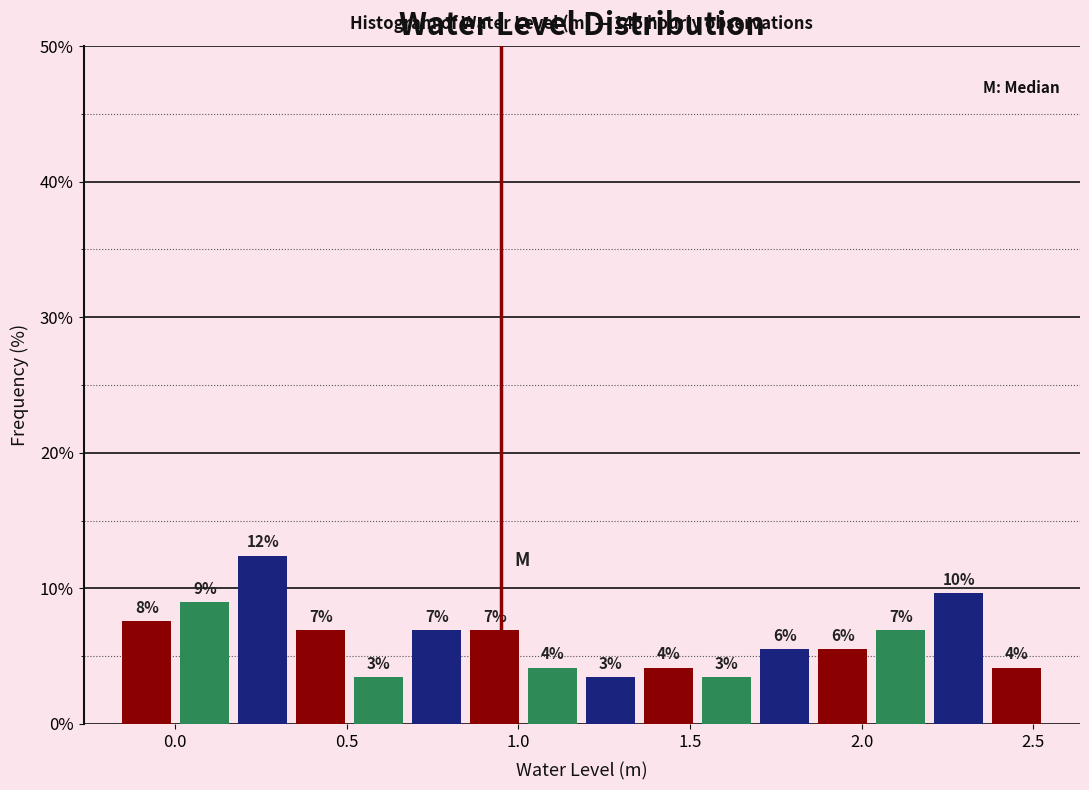

Read against the x-axis, roughly where is the centre of the tallest bar?

0.25